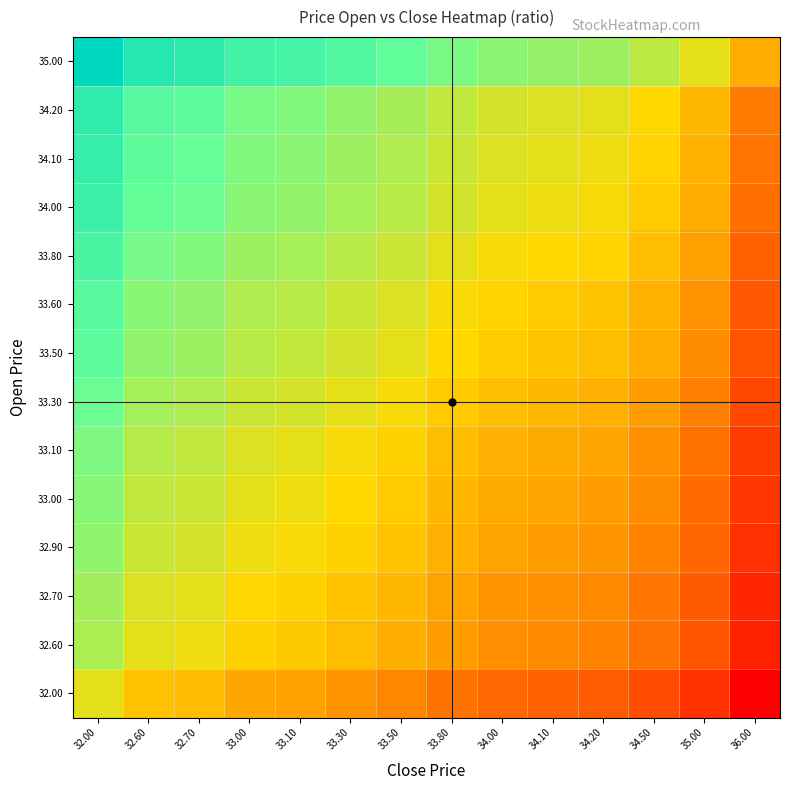

Reading left to right, transcribe all the data shown in this chart.

35.00: 32.00=1.0	32.60=0.9	32.70=0.9	33.00=0.8	33.10=0.8	33.30=0.8	33.50=0.8	33.80=0.7	34.00=0.7	34.10=0.7	34.20=0.7	34.50=0.6	35.00=0.5	36.00=0.4
34.20: 32.00=0.9	32.60=0.8	32.70=0.8	33.00=0.7	33.10=0.7	33.30=0.7	33.50=0.6	33.80=0.6	34.00=0.6	34.10=0.6	34.20=0.5	34.50=0.5	35.00=0.4	36.00=0.3
34.10: 32.00=0.9	32.60=0.8	32.70=0.8	33.00=0.7	33.10=0.7	33.30=0.7	33.50=0.6	33.80=0.6	34.00=0.6	34.10=0.5	34.20=0.5	34.50=0.5	35.00=0.4	36.00=0.3
34.00: 32.00=0.8	32.60=0.8	32.70=0.7	33.00=0.7	33.10=0.7	33.30=0.6	33.50=0.6	33.80=0.6	34.00=0.5	34.10=0.5	34.20=0.5	34.50=0.5	35.00=0.4	36.00=0.3
33.80: 32.00=0.8	32.60=0.7	32.70=0.7	33.00=0.7	33.10=0.6	33.30=0.6	33.50=0.6	33.80=0.5	34.00=0.5	34.10=0.5	34.20=0.5	34.50=0.4	35.00=0.4	36.00=0.2
33.60: 32.00=0.8	32.60=0.7	32.70=0.7	33.00=0.6	33.10=0.6	33.30=0.6	33.50=0.6	33.80=0.5	34.00=0.5	34.10=0.5	34.20=0.5	34.50=0.4	35.00=0.3	36.00=0.2
33.50: 32.00=0.8	32.60=0.7	32.70=0.7	33.00=0.6	33.10=0.6	33.30=0.6	33.50=0.5	33.80=0.5	34.00=0.5	34.10=0.5	34.20=0.4	34.50=0.4	35.00=0.3	36.00=0.2
33.30: 32.00=0.7	32.60=0.6	32.70=0.6	33.00=0.6	33.10=0.6	33.30=0.5	33.50=0.5	33.80=0.5	34.00=0.4	34.10=0.4	34.20=0.4	34.50=0.4	35.00=0.3	36.00=0.2
33.10: 32.00=0.7	32.60=0.6	32.70=0.6	33.00=0.6	33.10=0.5	33.30=0.5	33.50=0.5	33.80=0.4	34.00=0.4	34.10=0.4	34.20=0.4	34.50=0.3	35.00=0.3	36.00=0.1
33.00: 32.00=0.7	32.60=0.6	32.70=0.6	33.00=0.5	33.10=0.5	33.30=0.5	33.50=0.5	33.80=0.4	34.00=0.4	34.10=0.4	34.20=0.4	34.50=0.3	35.00=0.3	36.00=0.1
32.90: 32.00=0.7	32.60=0.6	32.70=0.6	33.00=0.5	33.10=0.5	33.30=0.5	33.50=0.5	33.80=0.4	34.00=0.4	34.10=0.4	34.20=0.4	34.50=0.3	35.00=0.2	36.00=0.1
32.70: 32.00=0.6	32.60=0.6	32.70=0.5	33.00=0.5	33.10=0.5	33.30=0.5	33.50=0.4	33.80=0.4	34.00=0.4	34.10=0.3	34.20=0.3	34.50=0.3	35.00=0.2	36.00=0.1
32.60: 32.00=0.6	32.60=0.5	32.70=0.5	33.00=0.5	33.10=0.5	33.30=0.4	33.50=0.4	33.80=0.4	34.00=0.3	34.10=0.3	34.20=0.3	34.50=0.3	35.00=0.2	36.00=0.1
32.00: 32.00=0.5	32.60=0.5	32.70=0.4	33.00=0.4	33.10=0.4	33.30=0.4	33.50=0.3	33.80=0.3	34.00=0.3	34.10=0.2	34.20=0.2	34.50=0.2	35.00=0.1	36.00=0.0